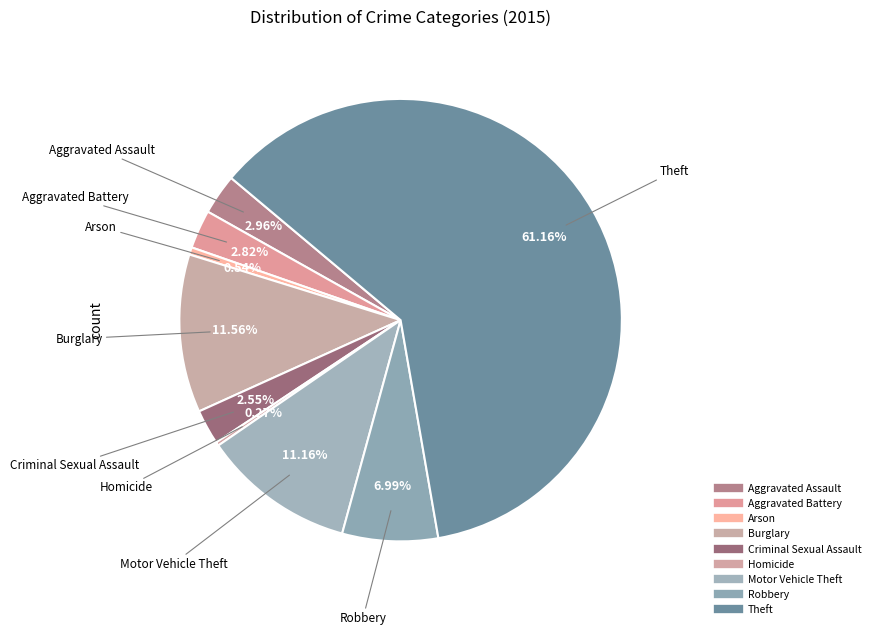

Which category has the smallest portion of the pie?

Homicide